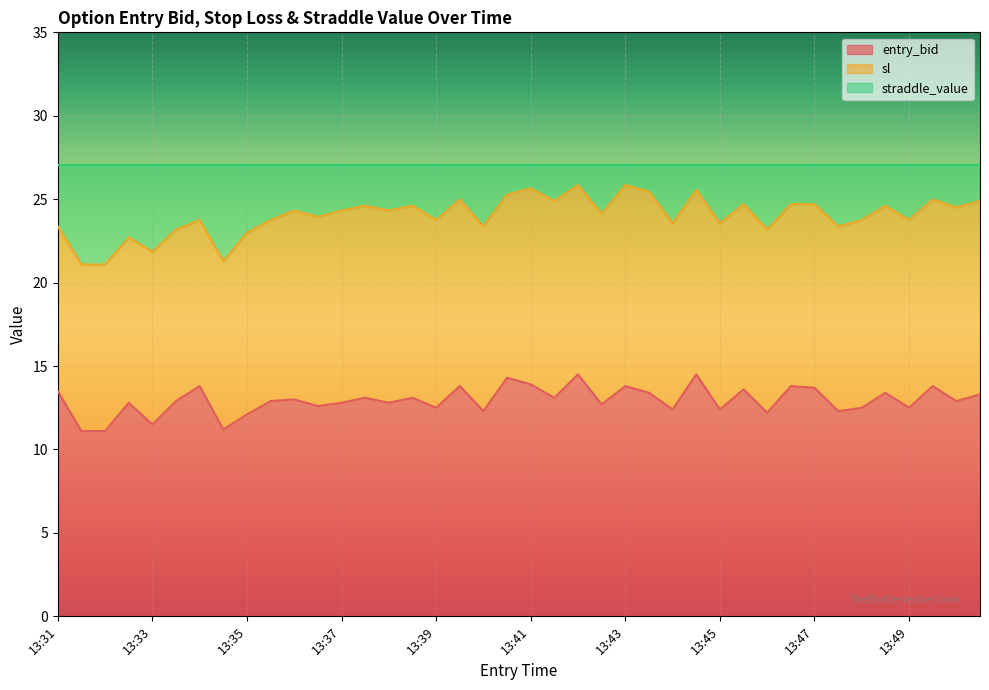

What is the lowest value of the entry_bid series?

11.1